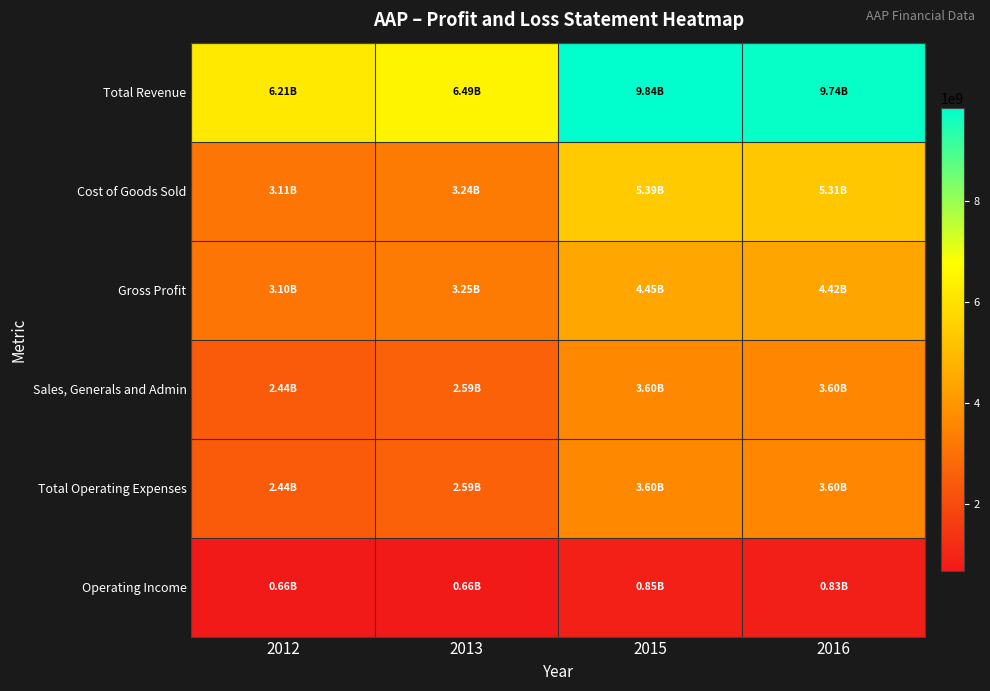

Reading left to right, extract all data points from this chart.

Total Revenue: 2012=6205003000	2013=6493814000	2015=9843861000	2016=9737018000
Cost of Goods Sold: 2012=3106967000	2013=3241668000	2015=5390248000	2016=5314246000
Gross Profit: 2012=3098036000	2013=3252146000	2015=4453613000	2016=4422772000
Sales, Generals and Admin: 2012=2440721000	2013=2591828000	2015=3601903000	2016=3596992000
Total Operating Expenses: 2012=2440721000	2013=2591828000	2015=3601903000	2016=3596992000
Operating Income: 2012=657315000	2013=660318000	2015=851710000	2016=825780000